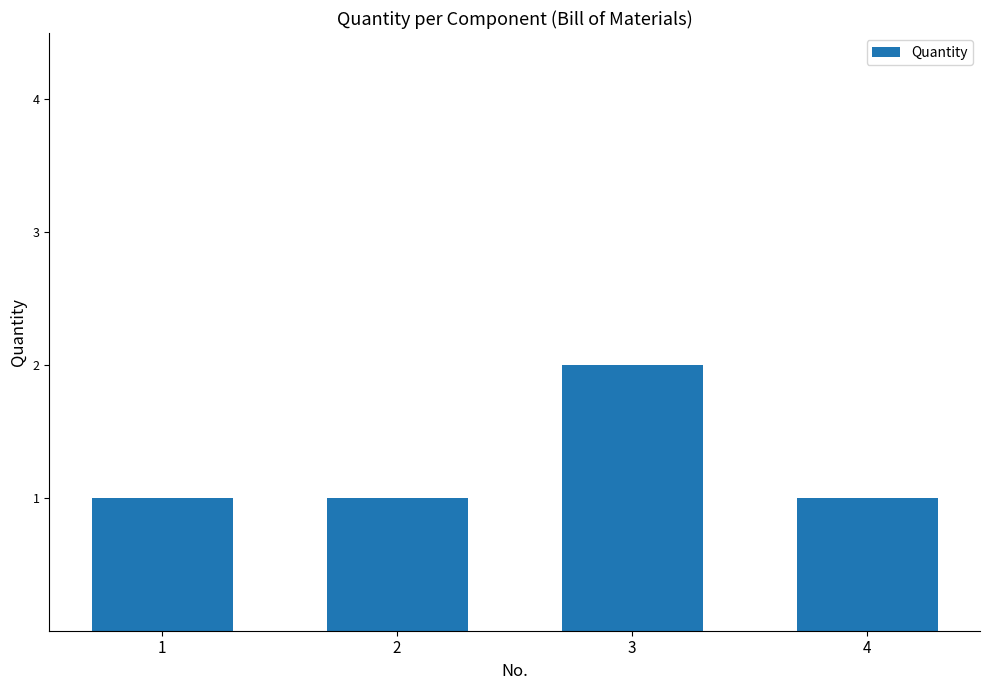

What is the value of the 3rd bar from the left?

2